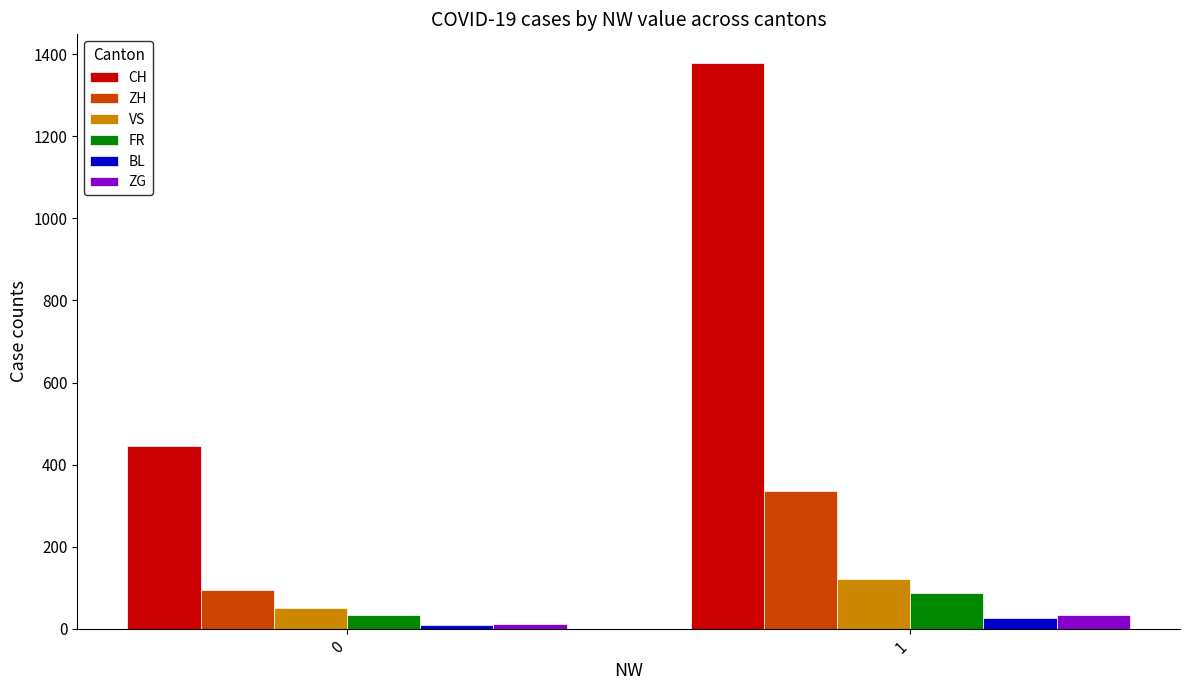

Which series has the largest total across all categories?

CH